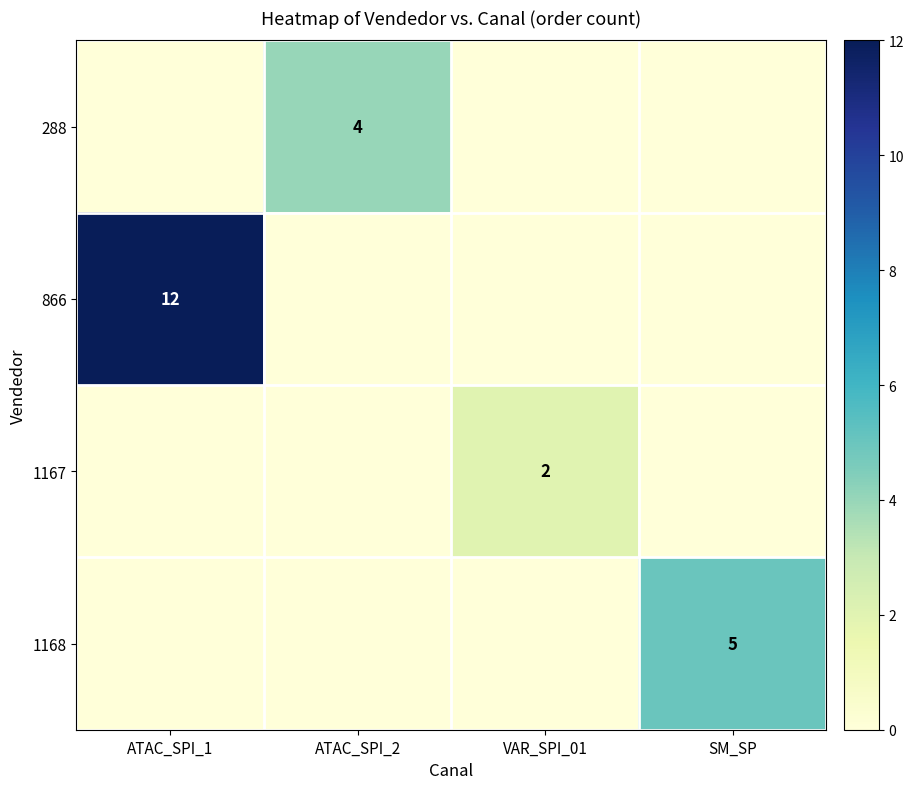

At which category does the chart reach its minimum across all series?

ATAC_SPI_1